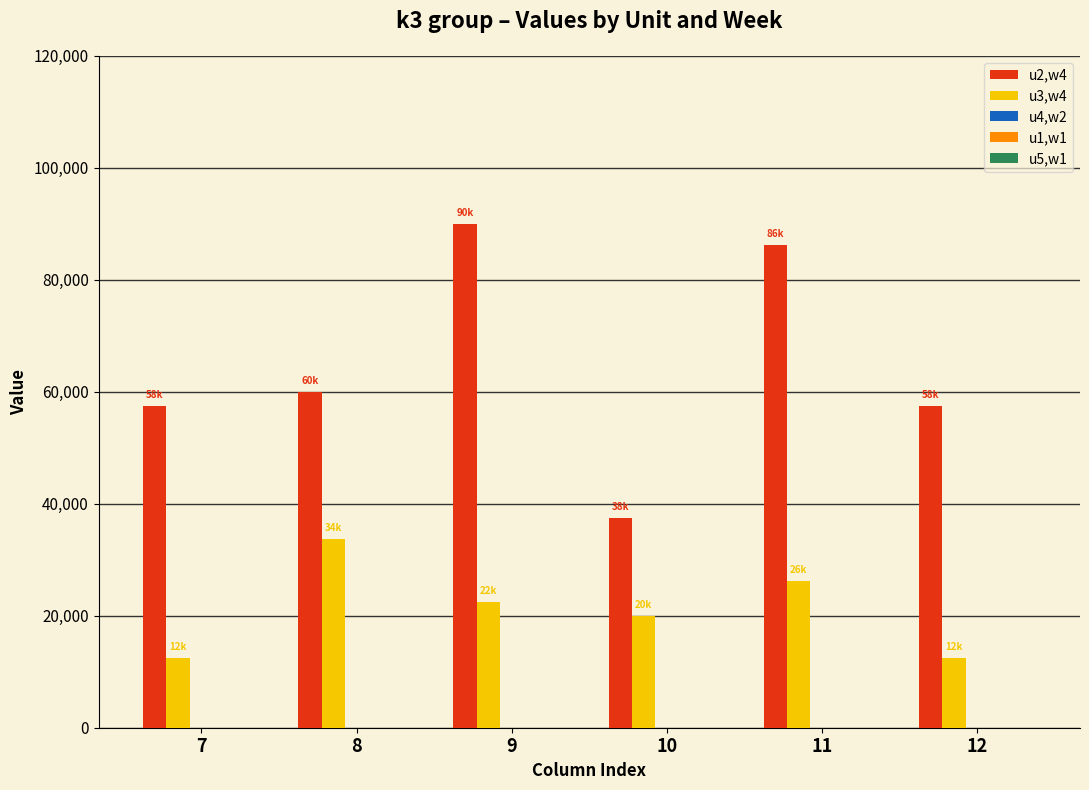

What is the lowest value of the u2,w4 series?

37500